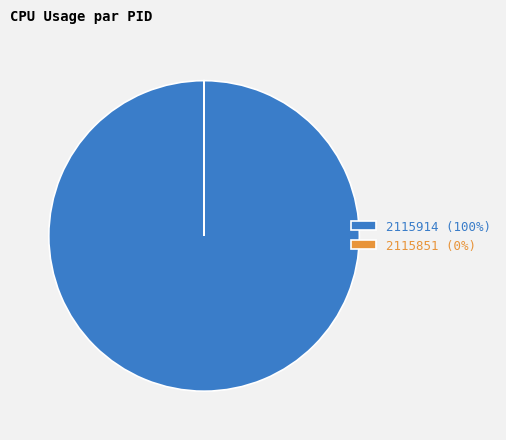

True or false: 2115914 (100%) accounts for 100% of the total.

True